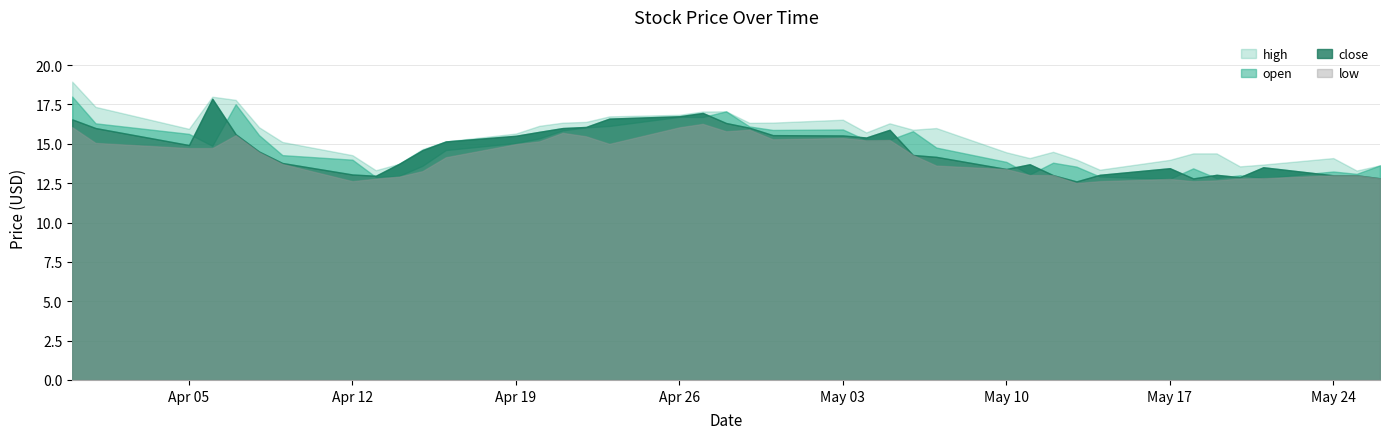

What is the smallest value displayed?

12.5